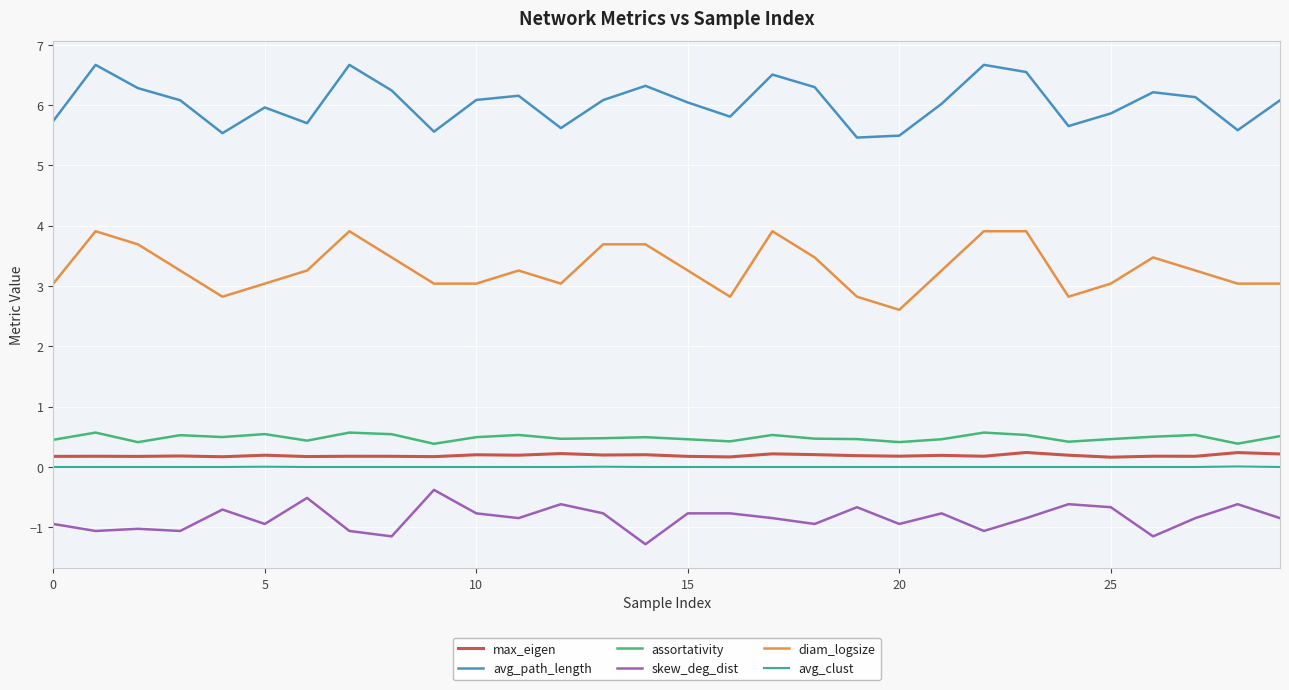

What is the smallest value displayed?

-1.3